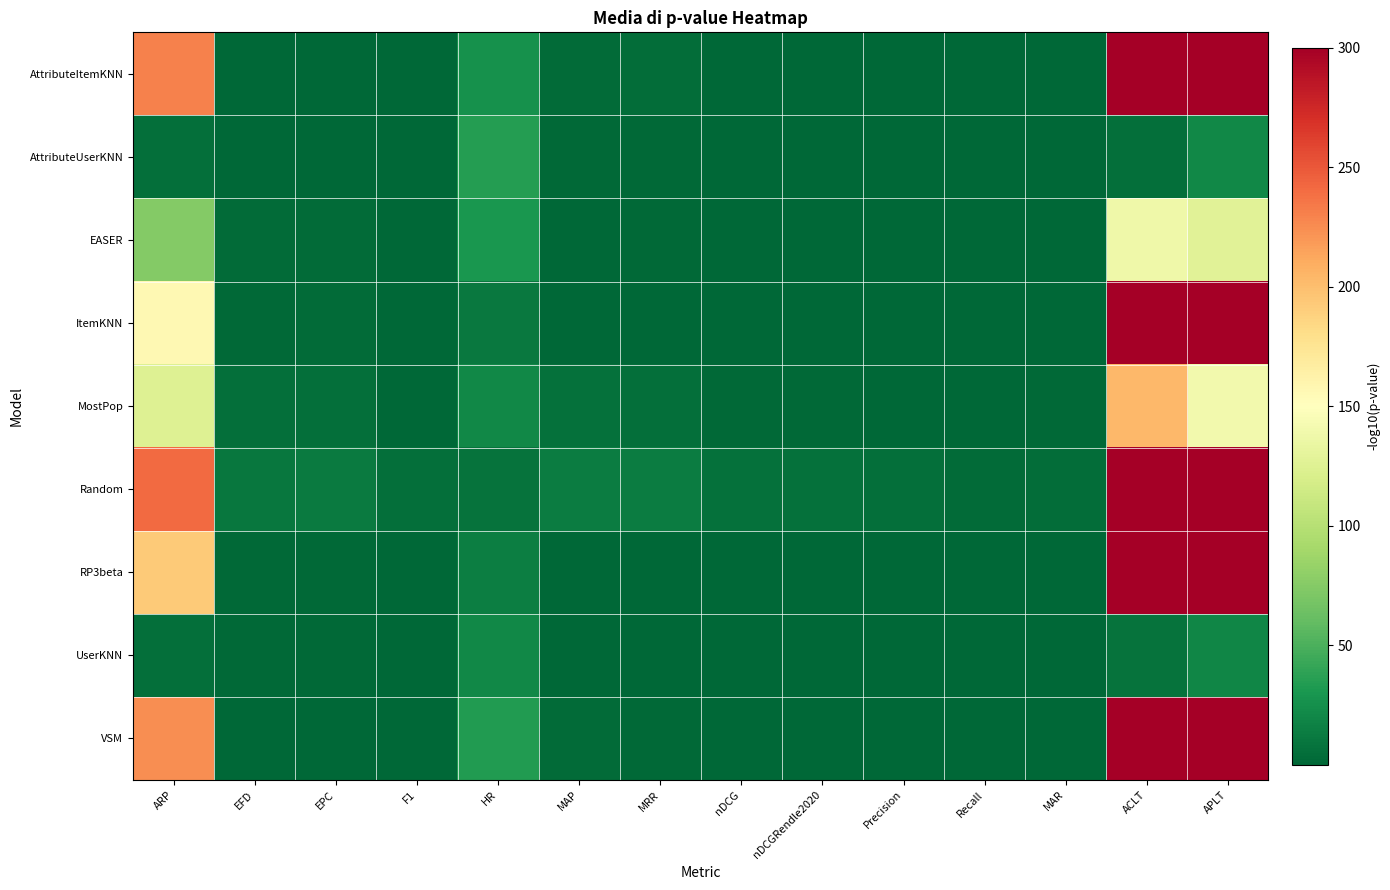

Which series changed the most between MAP and Precision?

Random